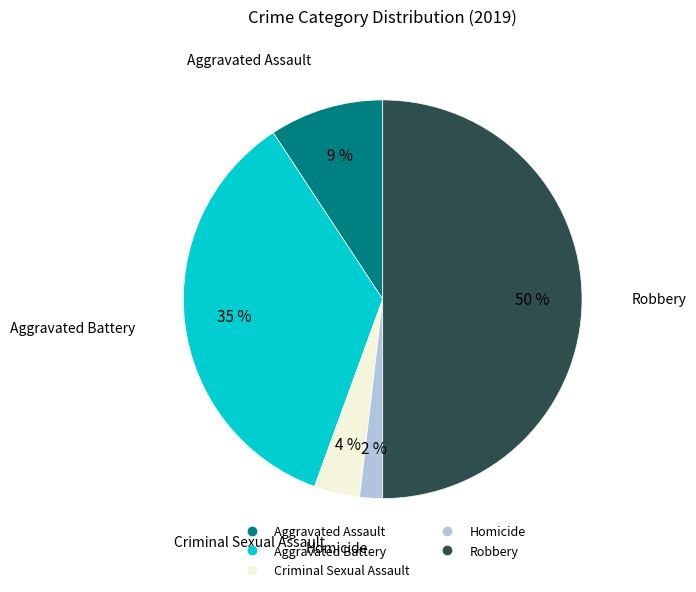

To the nearest percent, what portion does Aggravated Assault represent?

9%